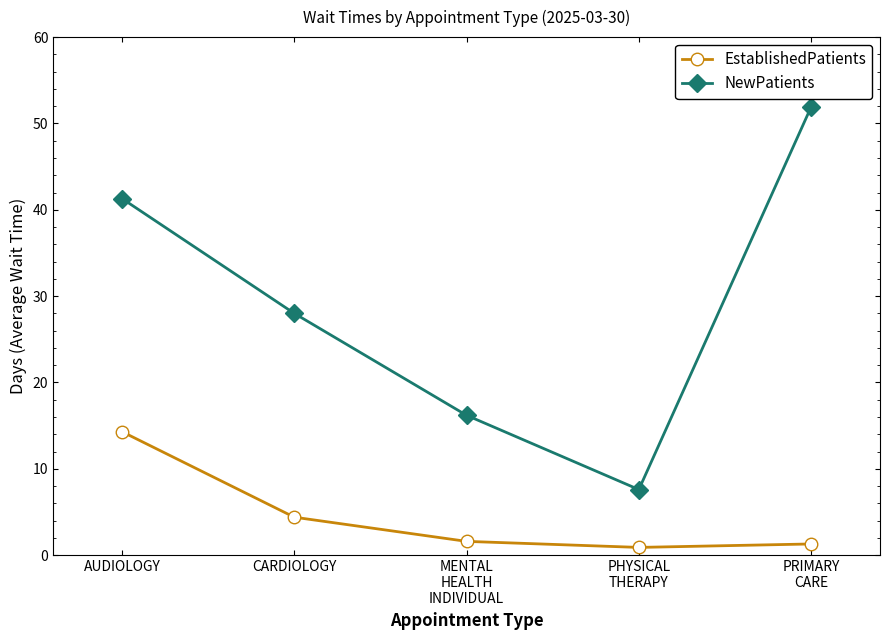

Where is NewPatients nearest to the value 29?

CARDIOLOGY